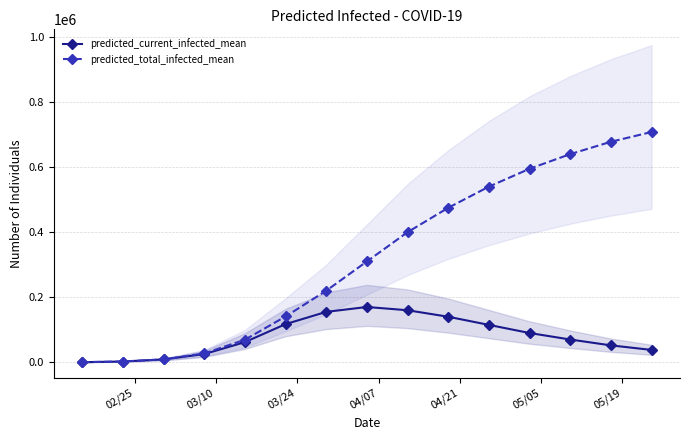

True or false: predicted_total_infected_mean has more than 1 interior local peaks.

False